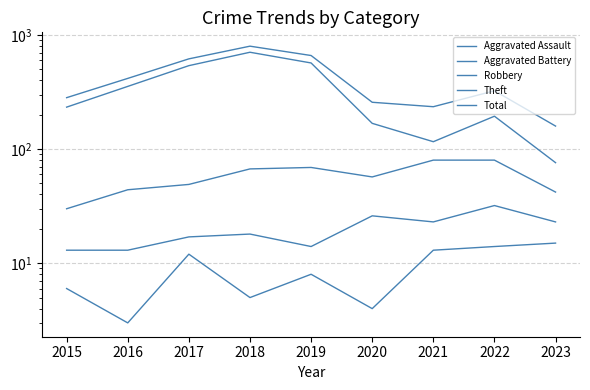

Which has a higher value, 2022 or 2015?

2022